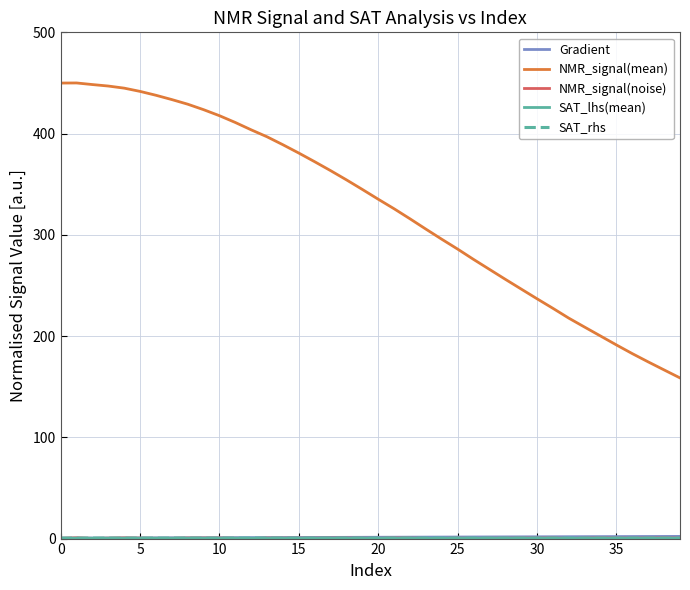

Which series has the largest range (max minus min)?

NMR_signal(mean)